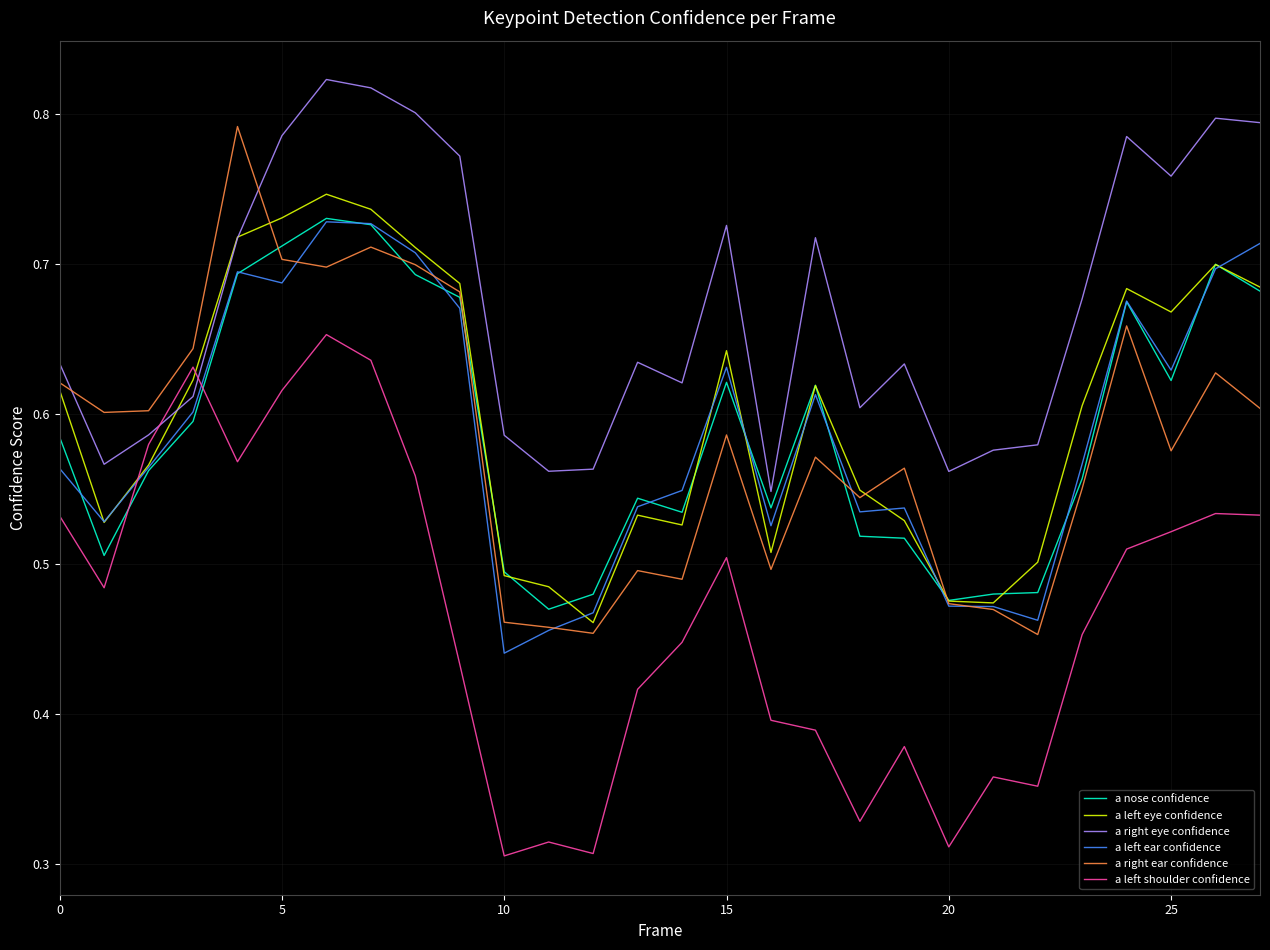

True or false: a left eye confidence and a left shoulder confidence cross at least once.

True